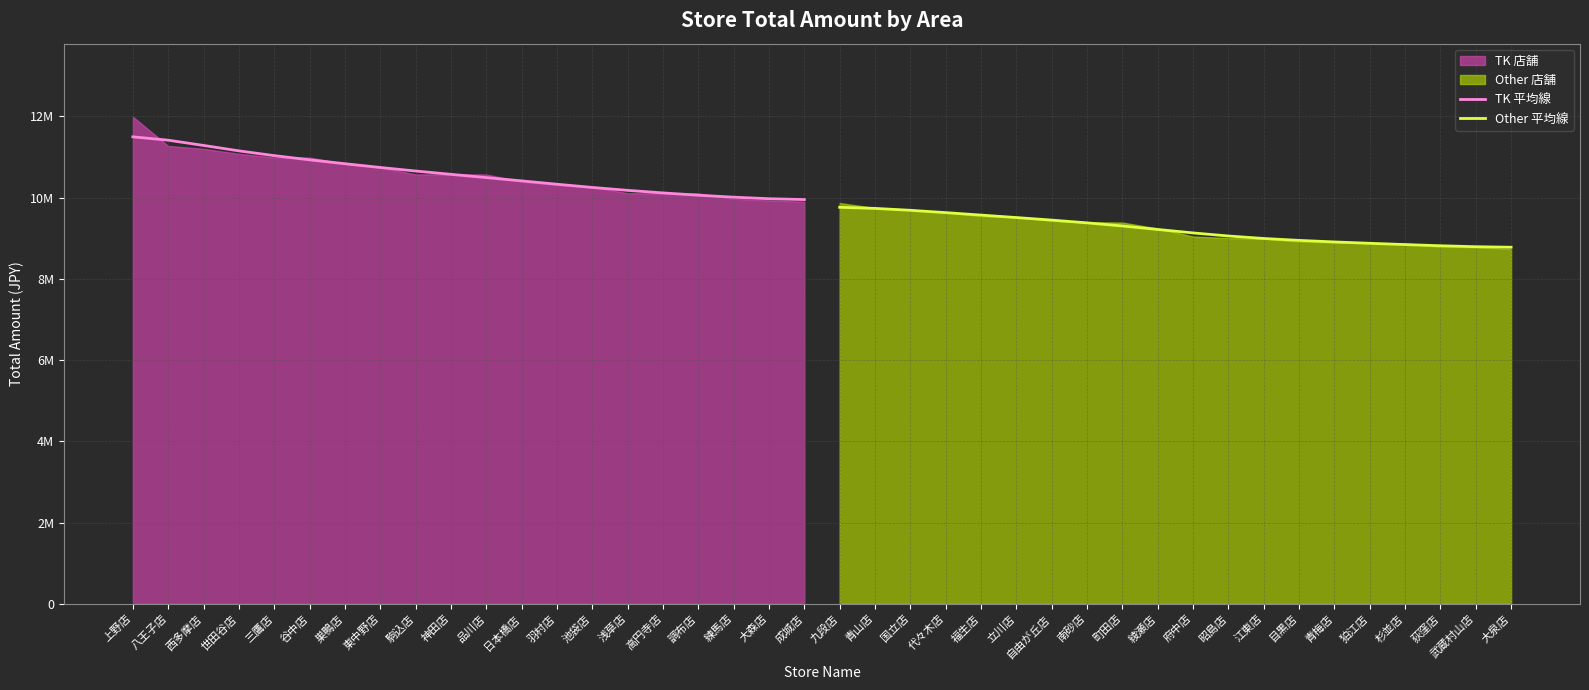

Between 駒込店 and 大森店, which is larger?

駒込店